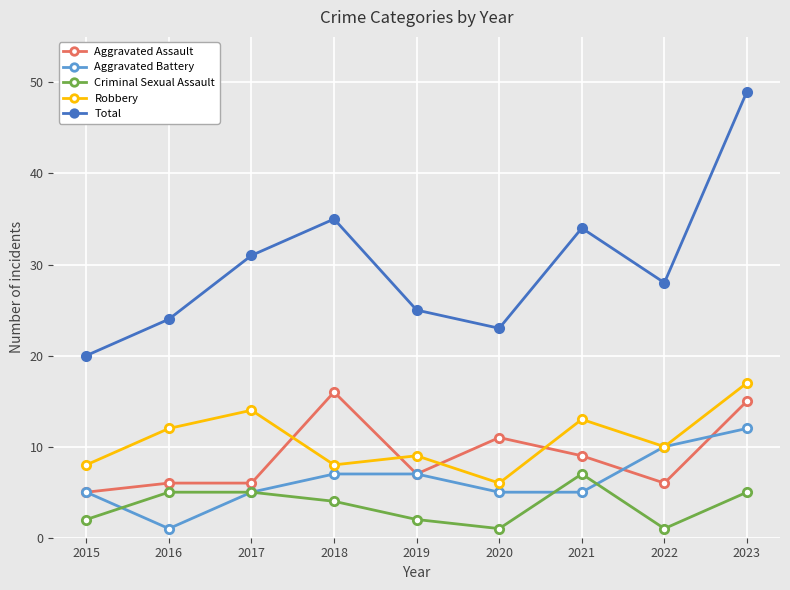

What value does the Criminal Sexual Assault series have at 2021?

7